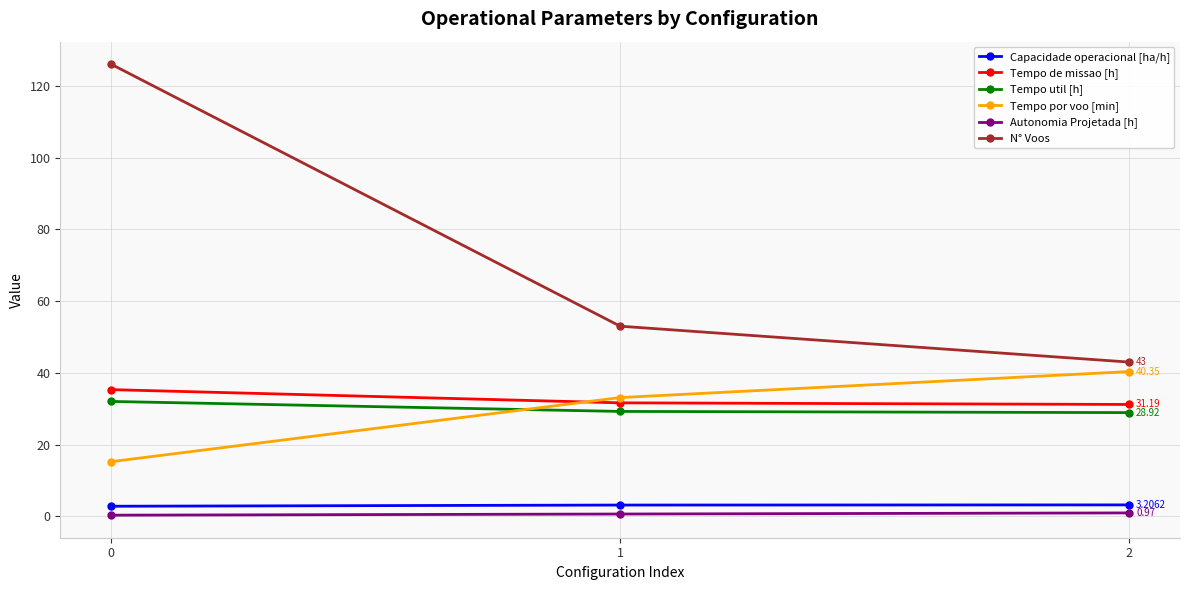

What is the minimum value shown in the chart?

0.3